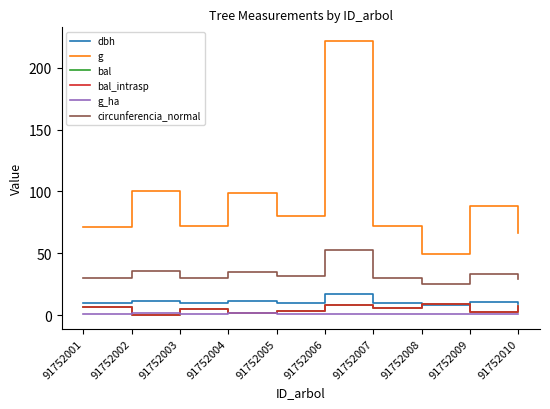

Between 91752003 and 91752007, which series saw the biggest shift?

bal